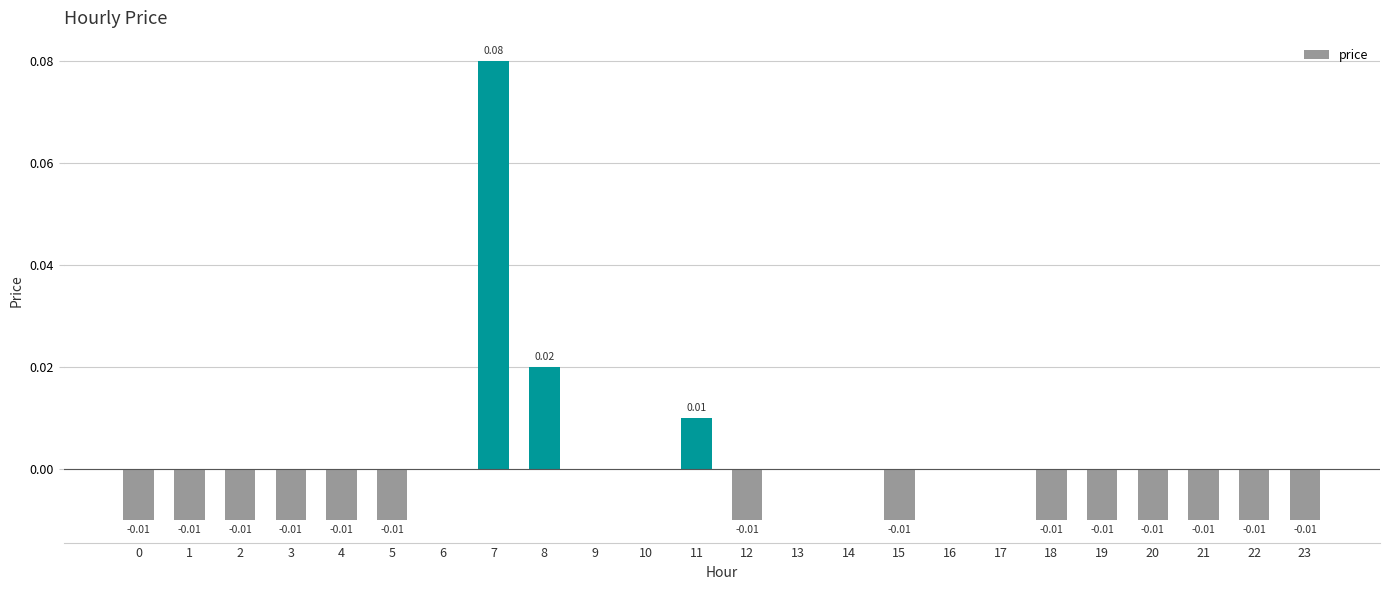

What is the change in value from 0 to 7?

+0.1